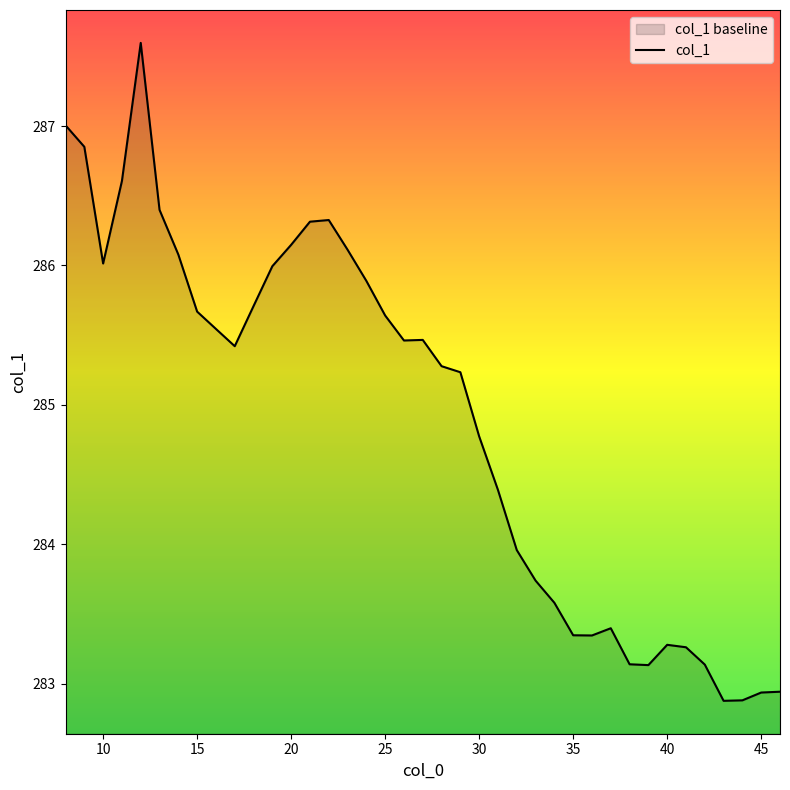

What is the average value?

284.9